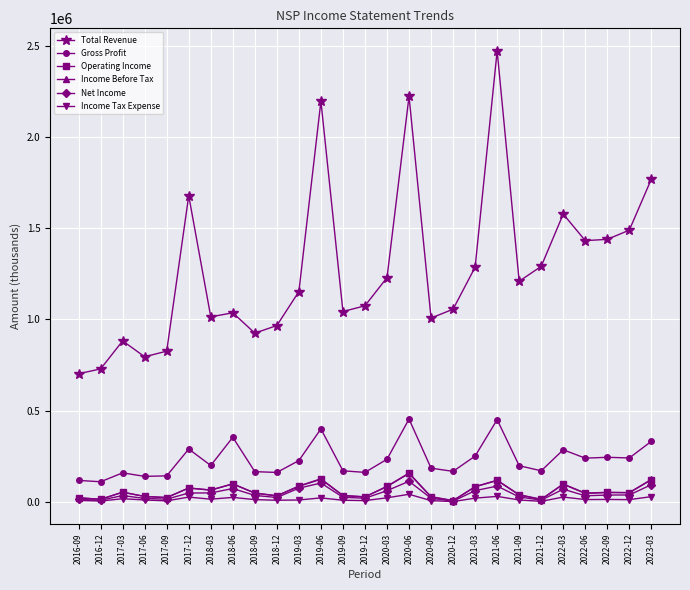

Is the value of Gross Profit at 2021-09 greater than the value of Income Tax Expense at 2018-06?

Yes